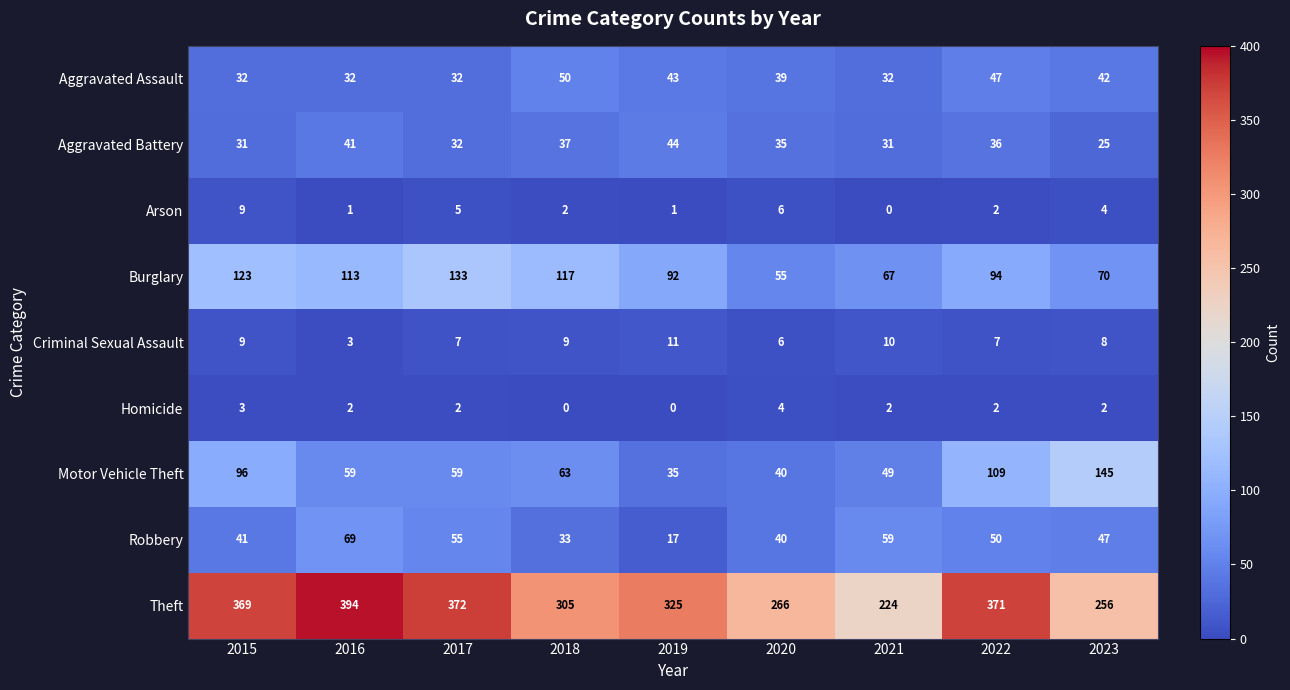

What is the spread (max minus min) of values at 2015?

366